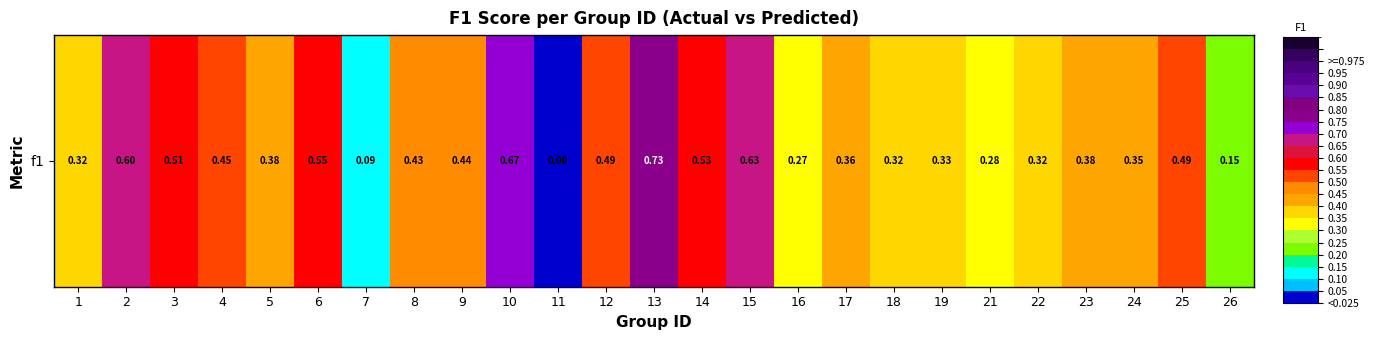

The value at 7 is 0.1. True or false?

False